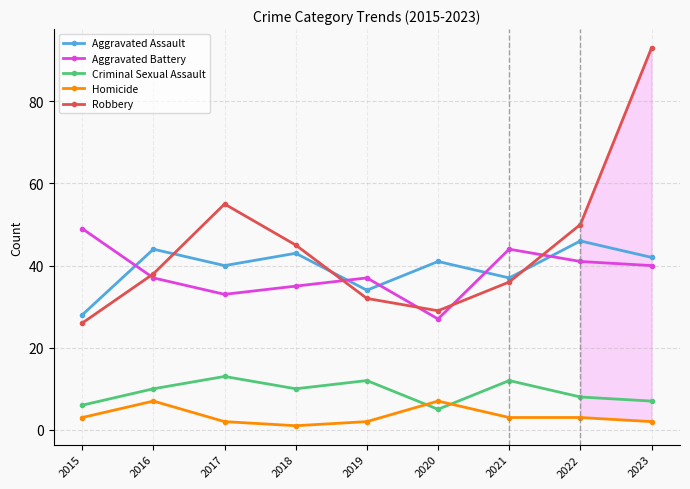

What is the total value across all series at 2016?

136